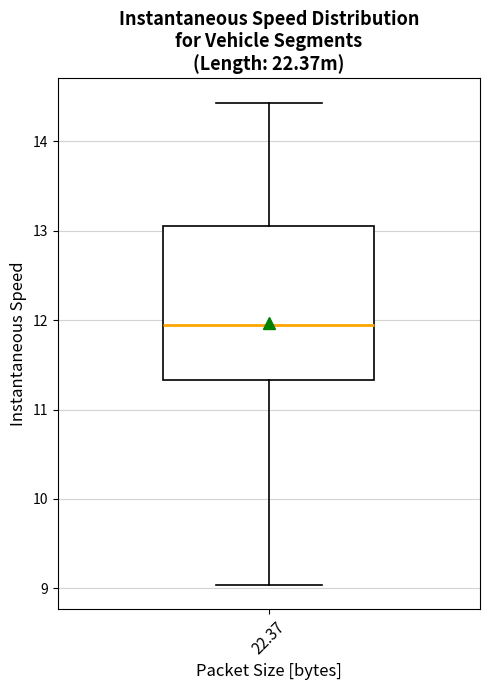

Transcribe this box plot: give where the median line is, the range the box spans, and where the two whiskers end, as read against the y-axis. The values are not printed on the chart, so give them approximately, as read against the axis.

median 11.9, box 11.3 to 13.1, whiskers 9.0 to 14.4